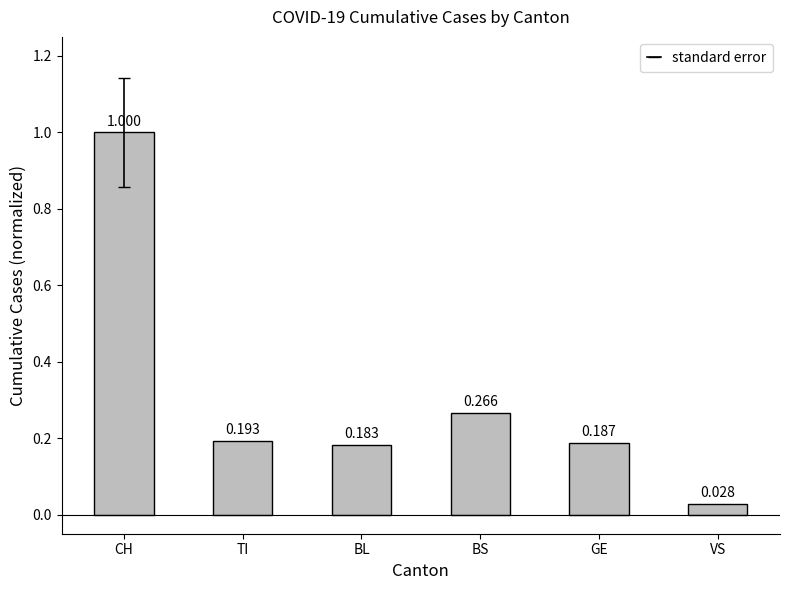

What is the label of the 4th bar from the right?

BL